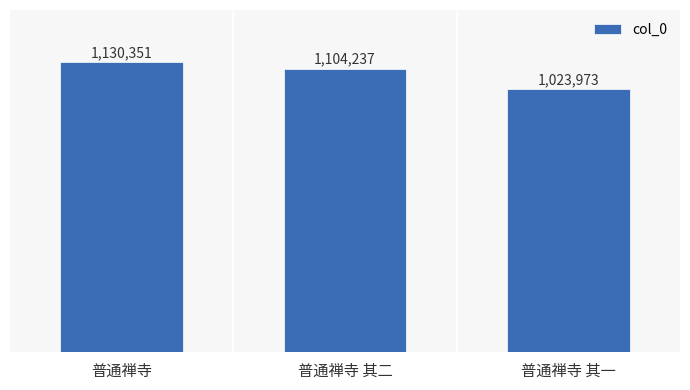

What is the sum of all values?

3258561